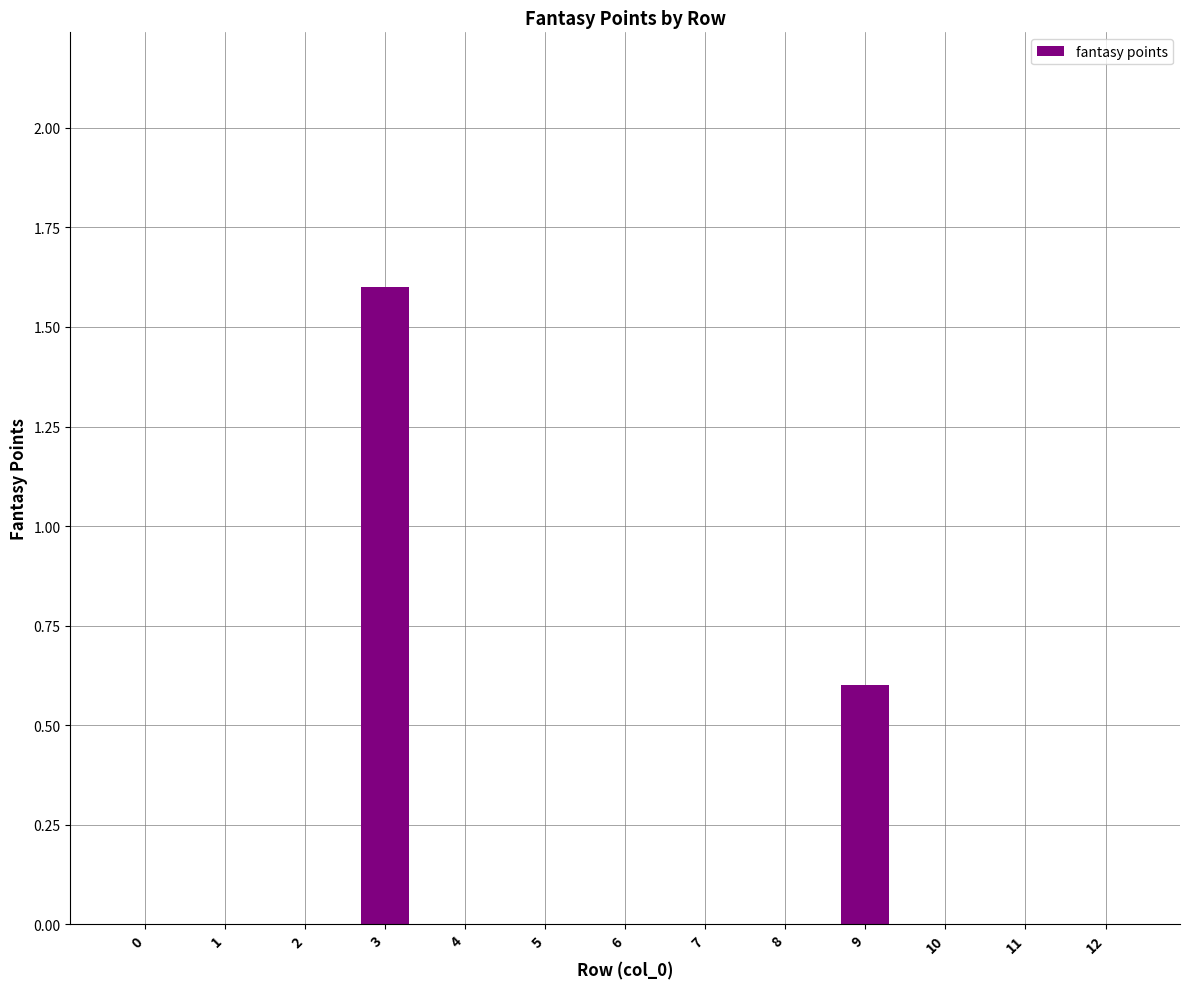

The value at 2 is 1.0. True or false?

False